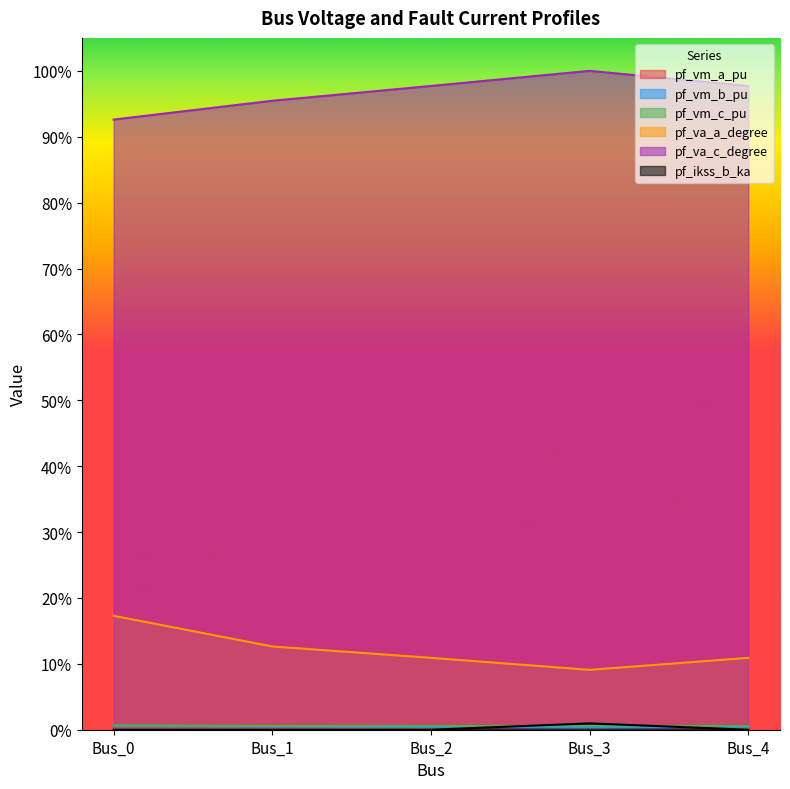

How many lines are shown in the chart?

6